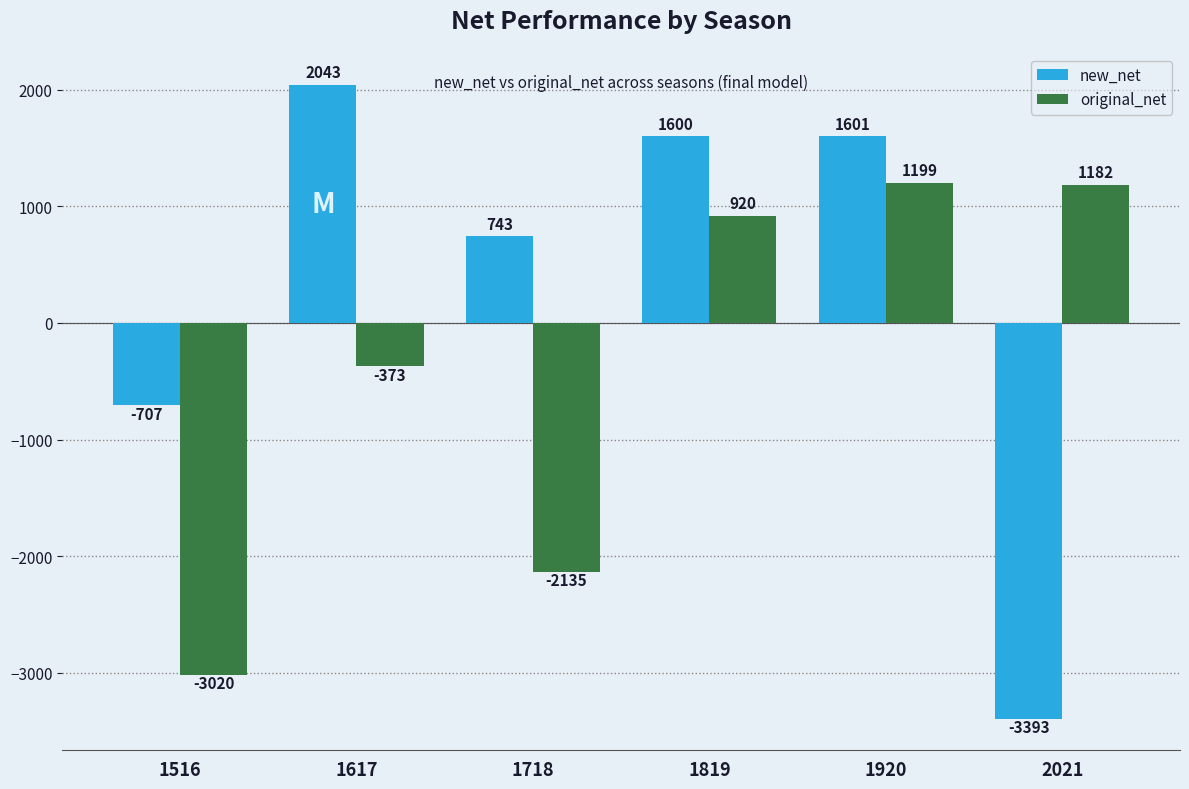

What is the difference between the second highest and second lowest values in the original_net series?

3317